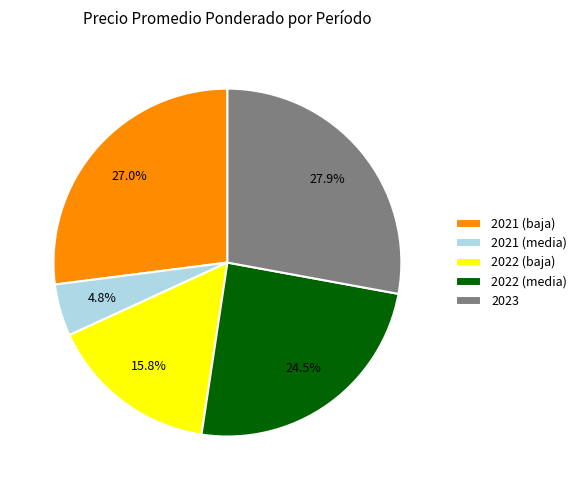

What portion of the pie excludes 2021 (media)?

95.2%